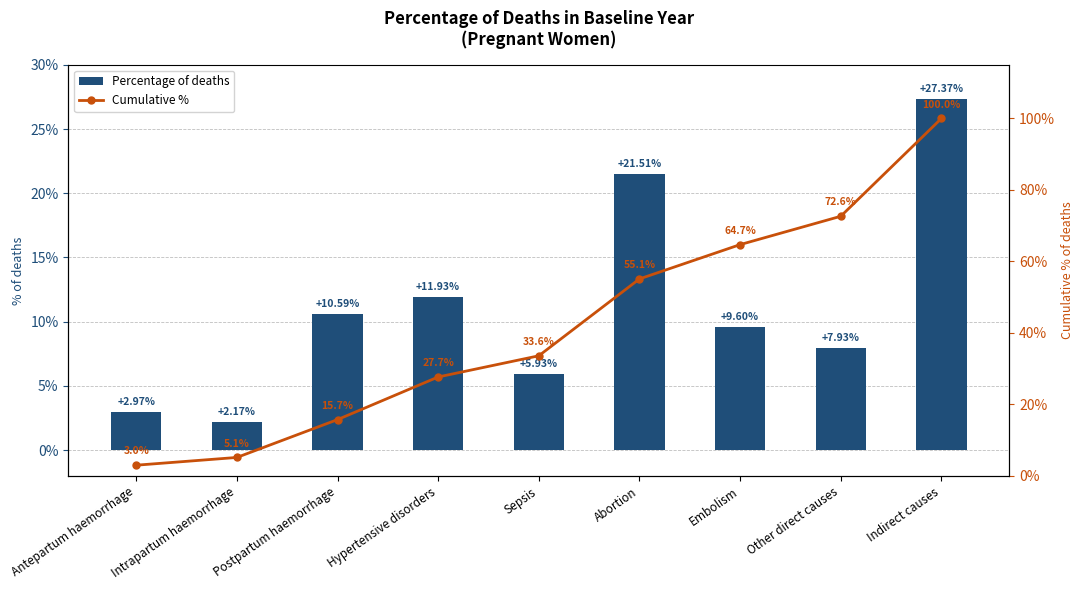

Read the Percentage of deaths value at Embolism.

9.6